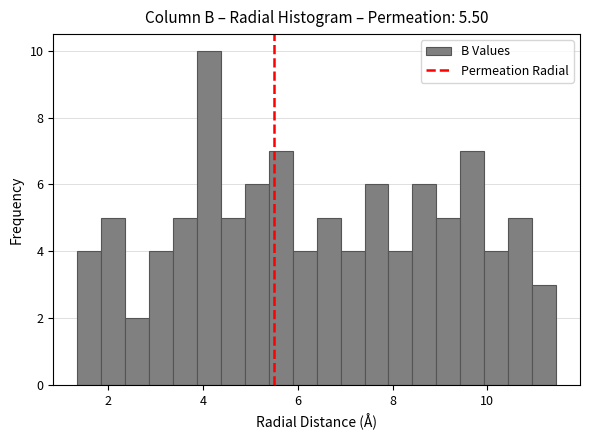

Around what value on the x-axis is the tallest bar? Give the approximate position of its centre, as read against the axis.

4.2